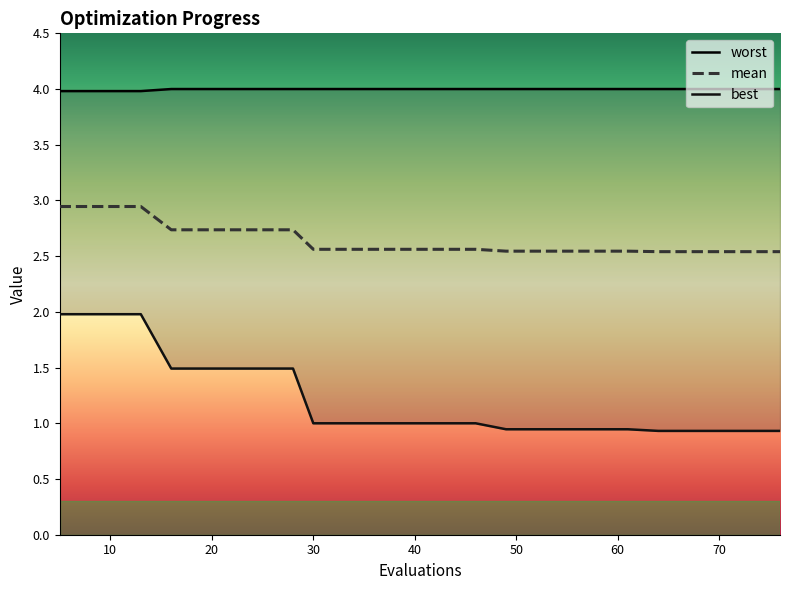

What is the difference between the highest and lowest values at 76?

3.1